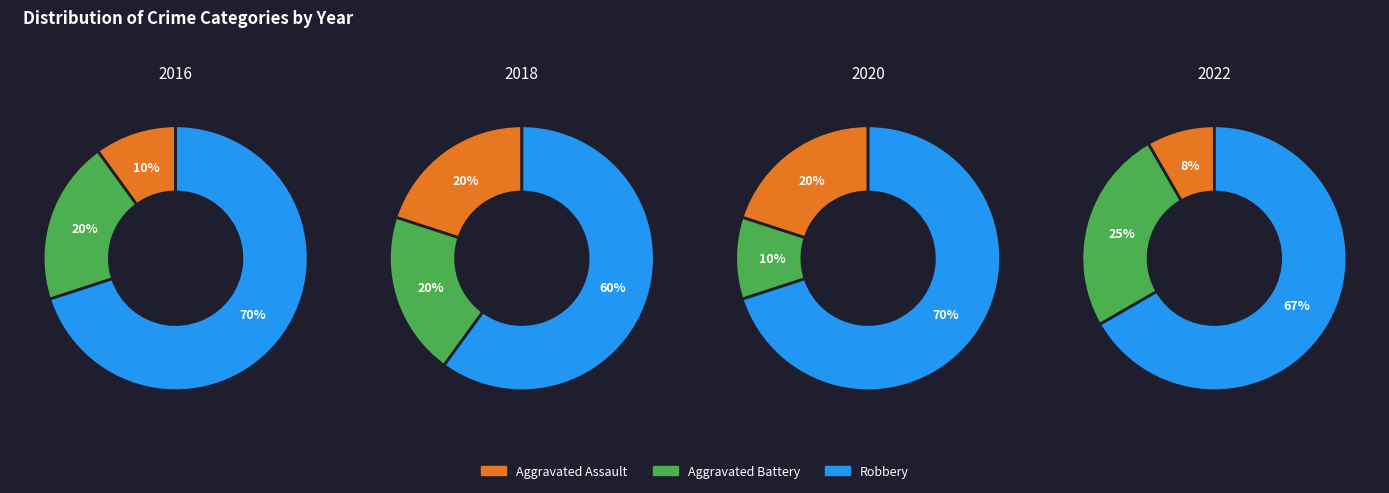

Rank the series by their maximum value, from highest to lowest.

Robbery, Aggravated Battery, Aggravated Assault